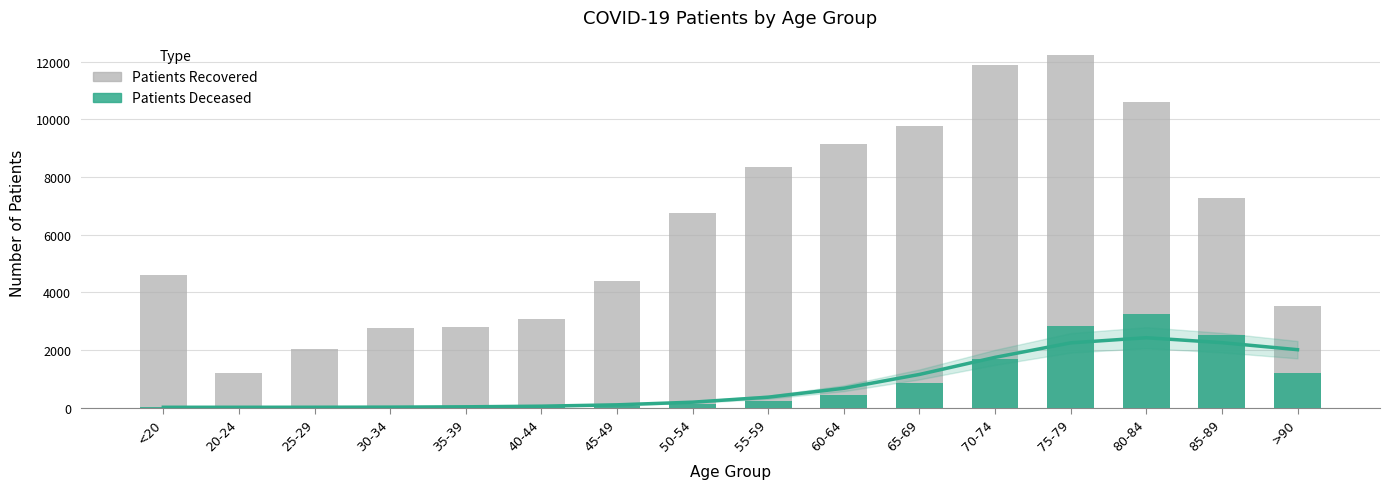

Reading left to right, what are all the values shown in this chart?

patients_recovered: 4599	1191	2025	2751	2796	3066	4375	6759	8359	9157	9783	11892	12249	10590	7264	3527
patients_deceased: 17	4	3	17	18	24	47	126	224	425	844	1679	2834	3252	2526	1216